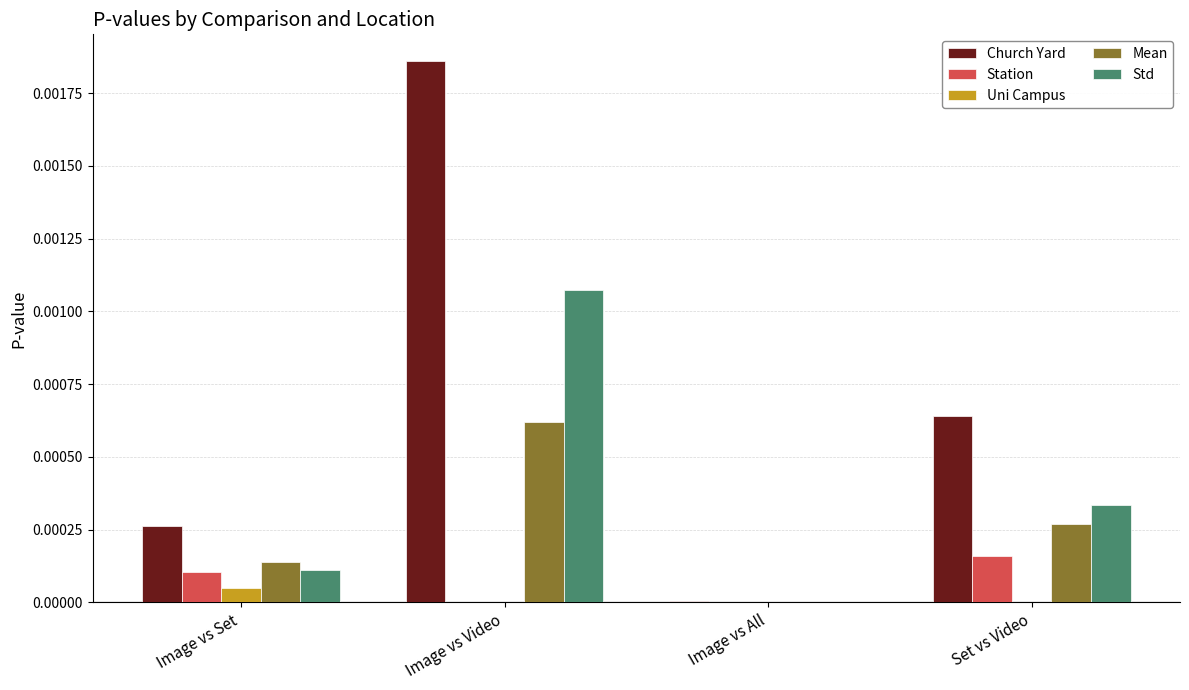

Which category has the highest value across all series?

Image vs Video